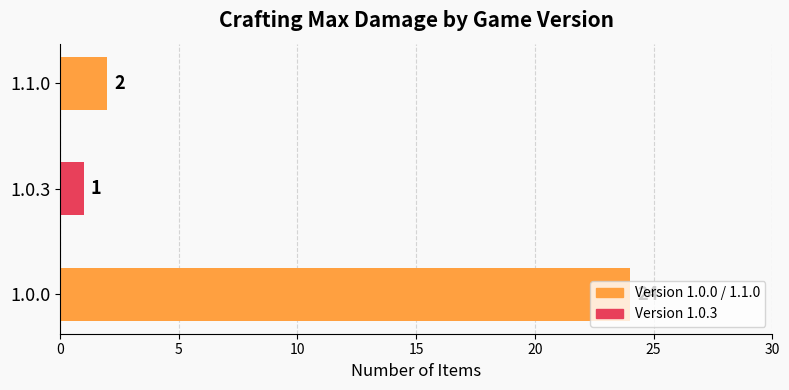

Where is the data nearest to the value 12?

1.1.0